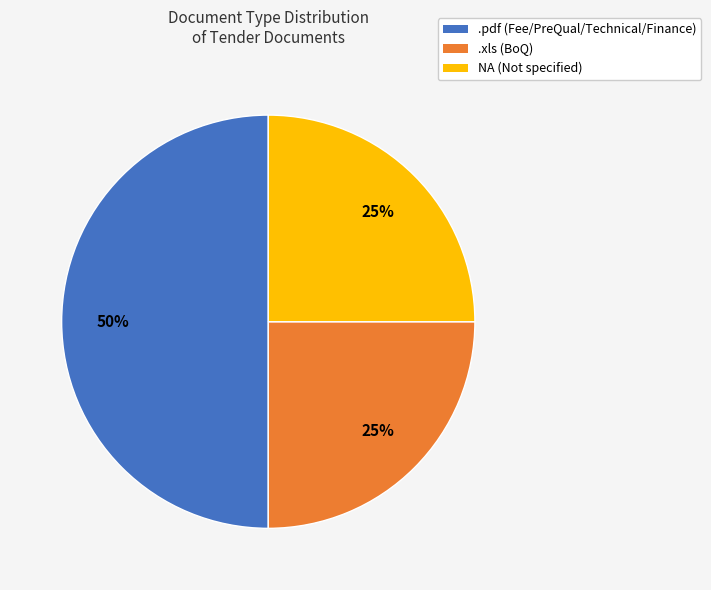

How many segments does this pie chart have?

3